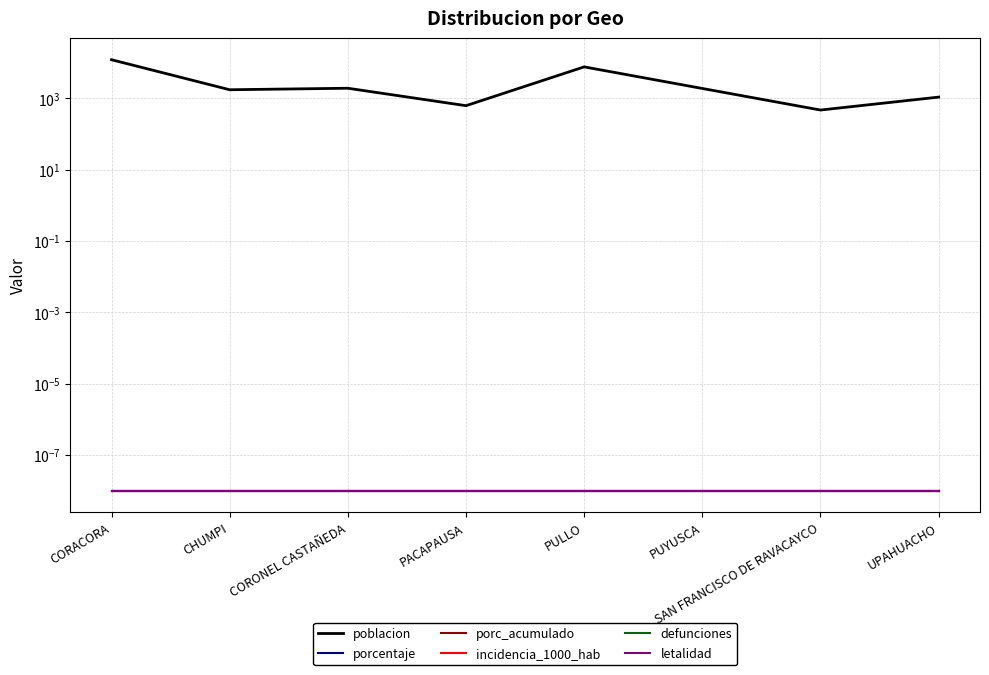

How many interior local peaks does the poblacion series have?

2